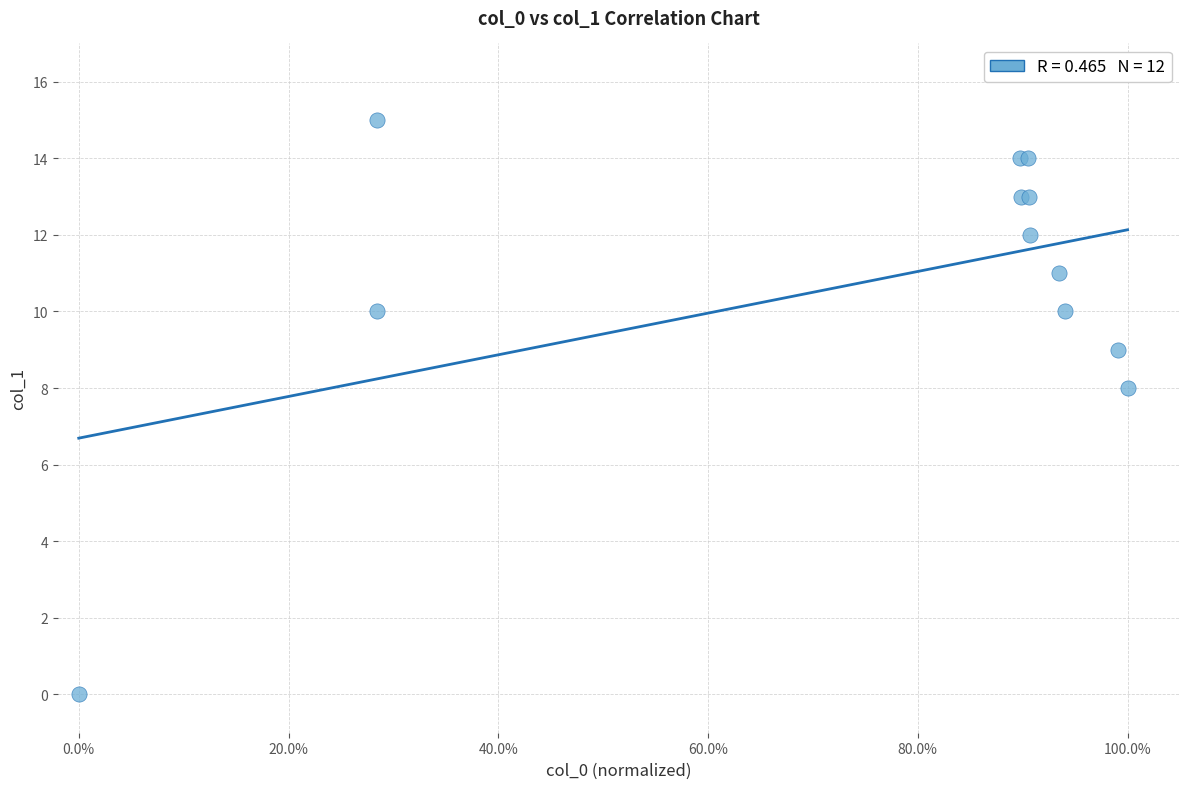

What Y value in the scatter plot is closest to 7?

8